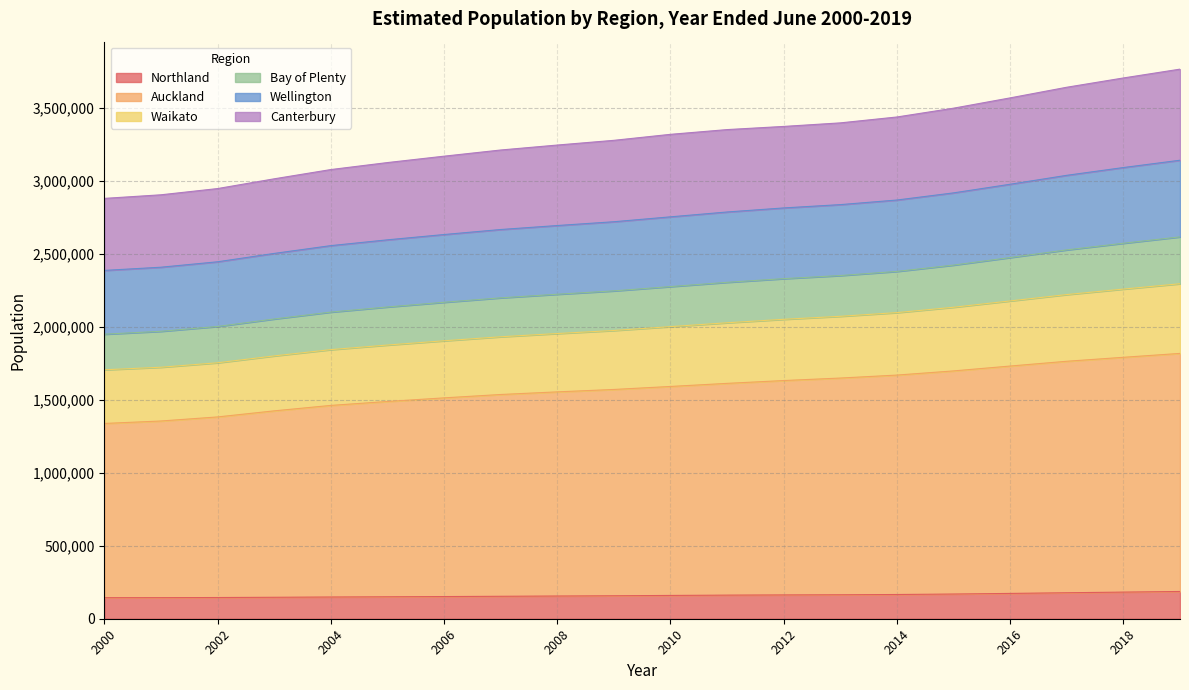

How many data points in Northland are above 159600?

9